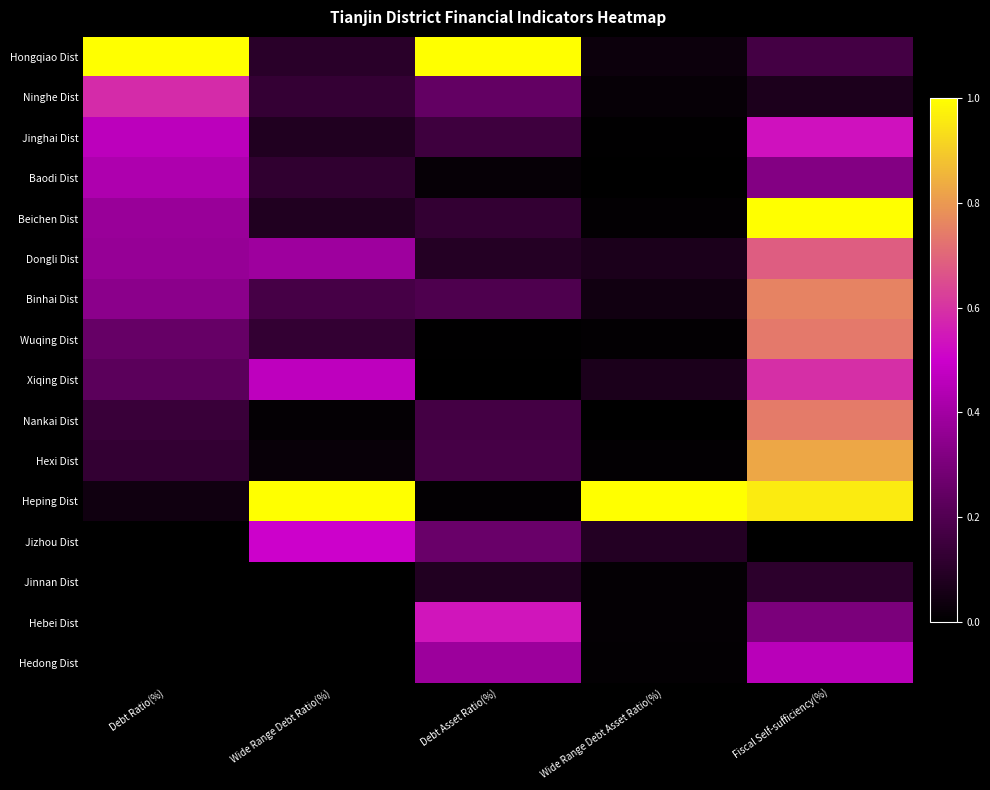

Reading right to left, what are all the values shown in this chart?

Hongqiao Dist: Fiscal Self-sufficiency(%)=0.2	Wide Range Debt Asset Ratio(%)=0.0	Debt Asset Ratio(%)=1.0	Wide Range Debt Ratio(%)=0.1	Debt Ratio(%)=1.0
Ninghe Dist: Fiscal Self-sufficiency(%)=0.1	Wide Range Debt Asset Ratio(%)=0.0	Debt Asset Ratio(%)=0.2	Wide Range Debt Ratio(%)=0.1	Debt Ratio(%)=0.6
Jinghai Dist: Fiscal Self-sufficiency(%)=0.5	Wide Range Debt Asset Ratio(%)=0.0	Debt Asset Ratio(%)=0.2	Wide Range Debt Ratio(%)=0.1	Debt Ratio(%)=0.5
Baodi Dist: Fiscal Self-sufficiency(%)=0.3	Wide Range Debt Asset Ratio(%)=0.0	Debt Asset Ratio(%)=0.0	Wide Range Debt Ratio(%)=0.1	Debt Ratio(%)=0.4
Beichen Dist: Fiscal Self-sufficiency(%)=1.0	Wide Range Debt Asset Ratio(%)=0.0	Debt Asset Ratio(%)=0.1	Wide Range Debt Ratio(%)=0.1	Debt Ratio(%)=0.4
Dongli Dist: Fiscal Self-sufficiency(%)=0.7	Wide Range Debt Asset Ratio(%)=0.1	Debt Asset Ratio(%)=0.1	Wide Range Debt Ratio(%)=0.4	Debt Ratio(%)=0.4
Binhai Dist: Fiscal Self-sufficiency(%)=0.8	Wide Range Debt Asset Ratio(%)=0.0	Debt Asset Ratio(%)=0.2	Wide Range Debt Ratio(%)=0.2	Debt Ratio(%)=0.3
Wuqing Dist: Fiscal Self-sufficiency(%)=0.7	Wide Range Debt Asset Ratio(%)=0.0	Debt Asset Ratio(%)=0.0	Wide Range Debt Ratio(%)=0.1	Debt Ratio(%)=0.3
Xiqing Dist: Fiscal Self-sufficiency(%)=0.6	Wide Range Debt Asset Ratio(%)=0.1	Debt Asset Ratio(%)=0.0	Wide Range Debt Ratio(%)=0.5	Debt Ratio(%)=0.2
Nankai Dist: Fiscal Self-sufficiency(%)=0.7	Wide Range Debt Asset Ratio(%)=0.0	Debt Asset Ratio(%)=0.2	Wide Range Debt Ratio(%)=0.0	Debt Ratio(%)=0.1
Hexi Dist: Fiscal Self-sufficiency(%)=0.8	Wide Range Debt Asset Ratio(%)=0.0	Debt Asset Ratio(%)=0.2	Wide Range Debt Ratio(%)=0.0	Debt Ratio(%)=0.1
Heping Dist: Fiscal Self-sufficiency(%)=1.0	Wide Range Debt Asset Ratio(%)=1.0	Debt Asset Ratio(%)=0.0	Wide Range Debt Ratio(%)=1.0	Debt Ratio(%)=0.0
Jizhou Dist: Fiscal Self-sufficiency(%)=0.0	Wide Range Debt Asset Ratio(%)=0.1	Debt Asset Ratio(%)=0.3	Wide Range Debt Ratio(%)=0.5	Debt Ratio(%)=0.0
Jinnan Dist: Fiscal Self-sufficiency(%)=0.1	Wide Range Debt Asset Ratio(%)=0.0	Debt Asset Ratio(%)=0.1	Wide Range Debt Ratio(%)=0.0	Debt Ratio(%)=0.0
Hebei Dist: Fiscal Self-sufficiency(%)=0.3	Wide Range Debt Asset Ratio(%)=0.0	Debt Asset Ratio(%)=0.5	Wide Range Debt Ratio(%)=0.0	Debt Ratio(%)=0.0
Hedong Dist: Fiscal Self-sufficiency(%)=0.5	Wide Range Debt Asset Ratio(%)=0.0	Debt Asset Ratio(%)=0.4	Wide Range Debt Ratio(%)=0.0	Debt Ratio(%)=0.0